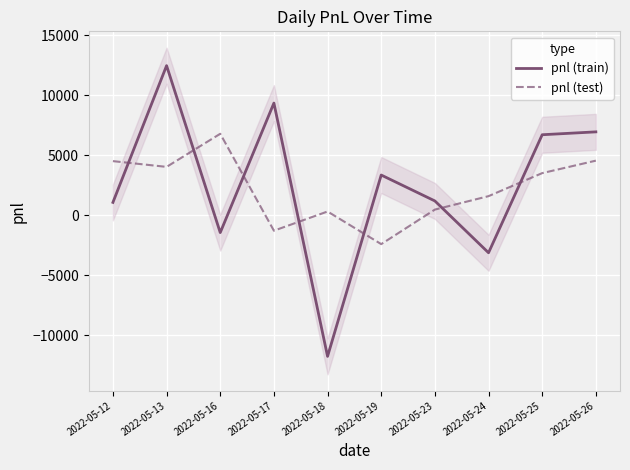

Which label corresponds to the smallest value in the chart?

2022-05-18